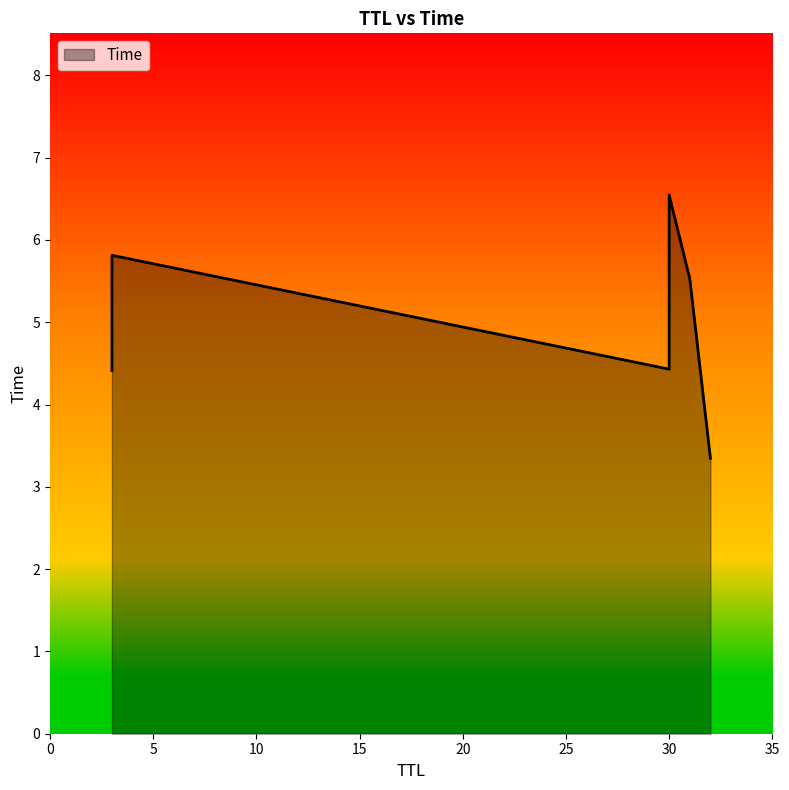

What is the ratio of the value at 31 to the value at 30?

0.8